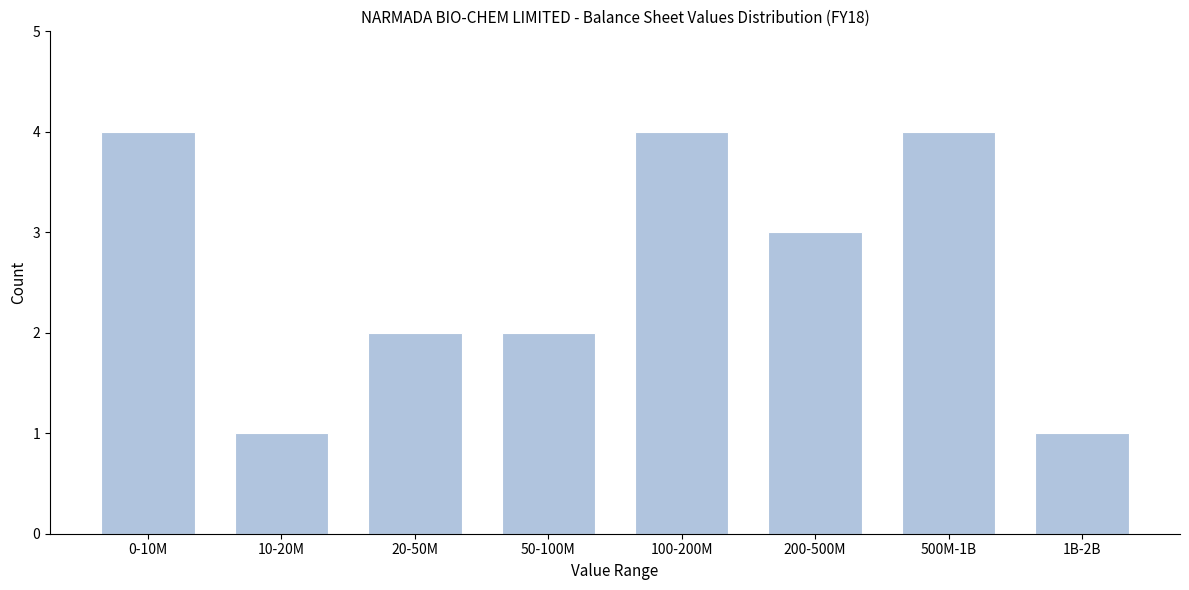

Reading right to left, what are all the values shown in this chart?

1B-2B=1	500M-1B=4	200-500M=3	100-200M=4	50-100M=2	20-50M=2	10-20M=1	0-10M=4